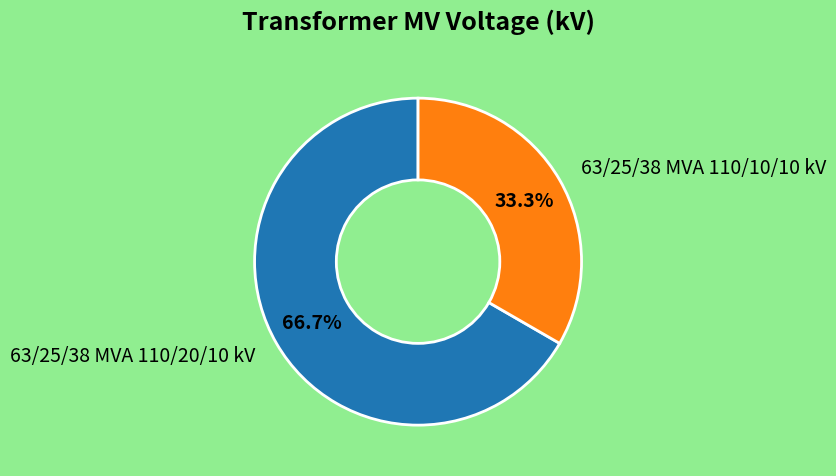

Is there any slice that represents more than half of the pie?

Yes